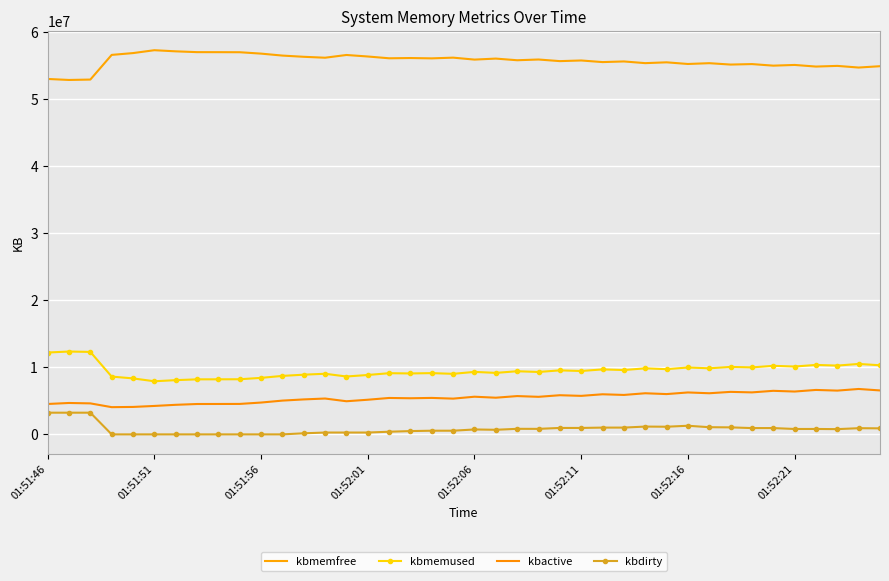

What is the greatest value displayed?

57241568